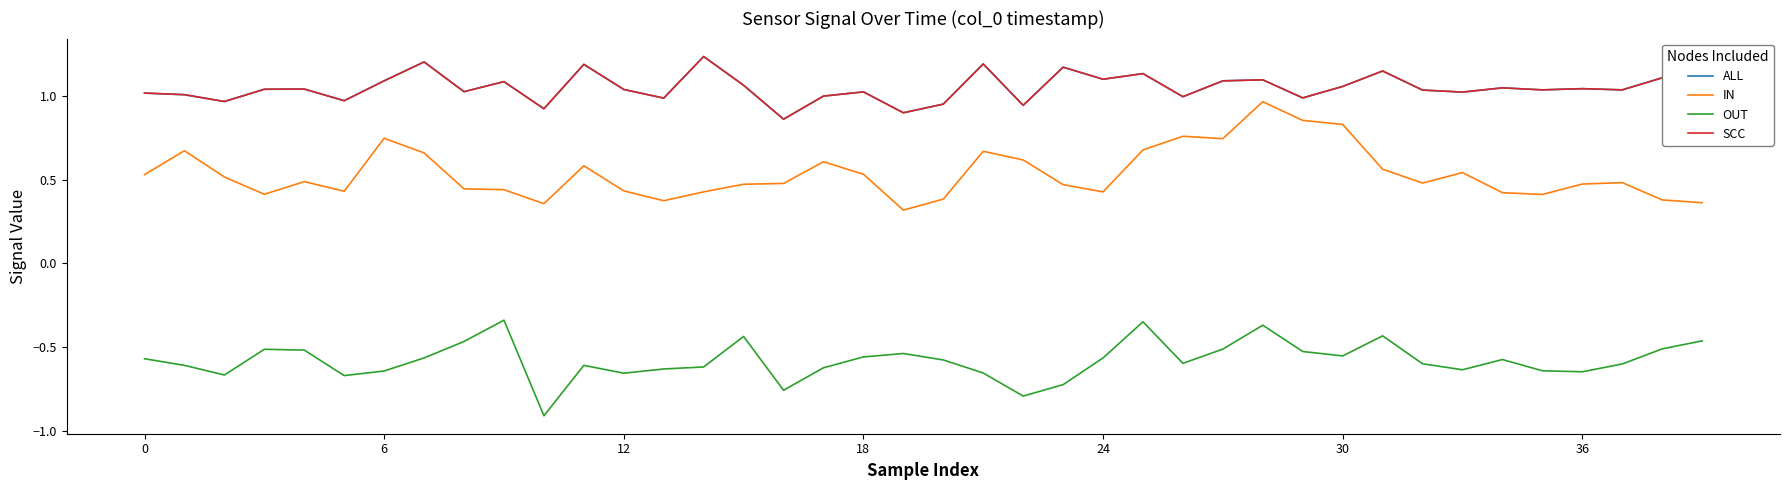

True or false: SCC and OUT intersect in this chart.

False